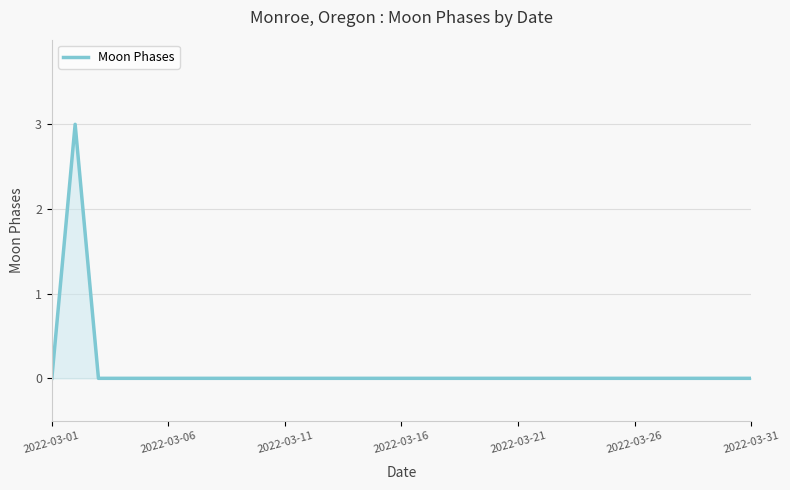

What is the difference between the maximum and minimum values?

3